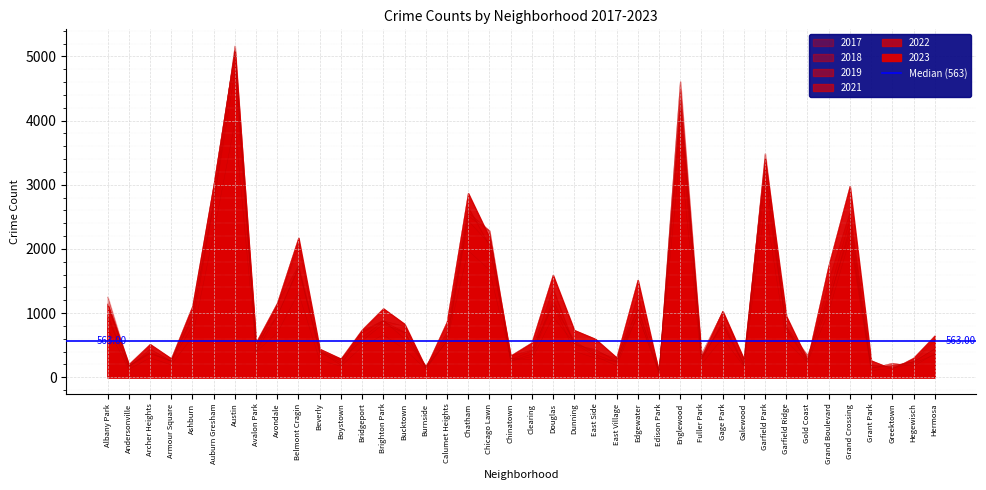

What is the sum of all 2023 values?

46837